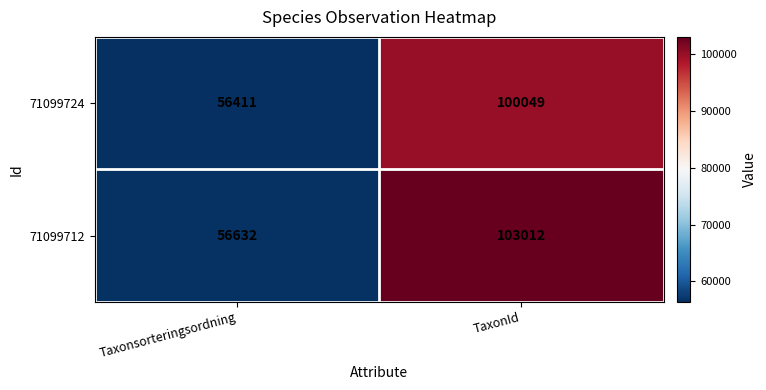

The 71099712 series shows 77228 at Taxonsorteringsordning. True or false?

False